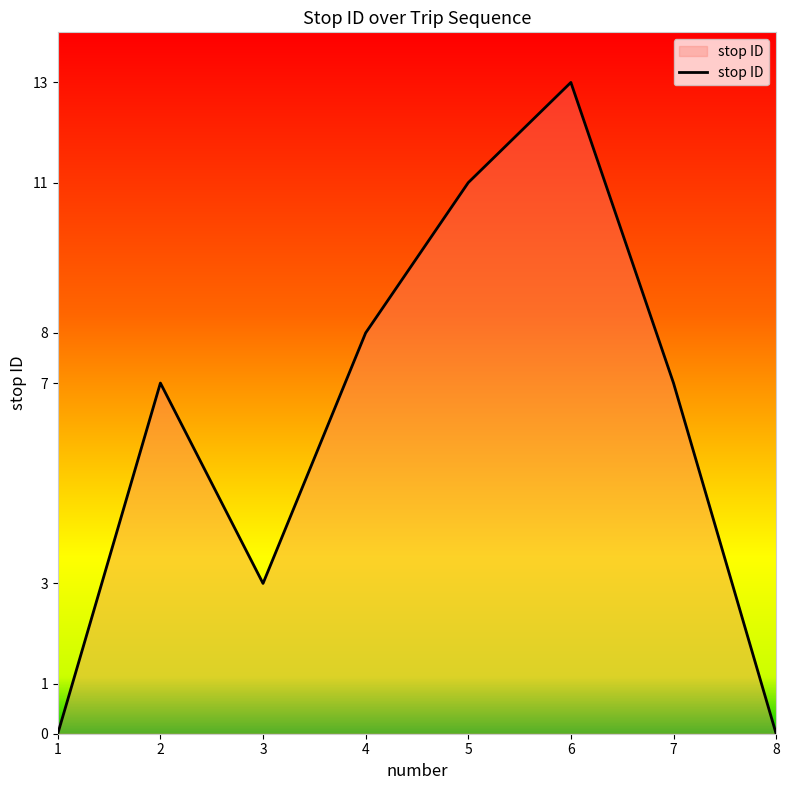

How many series are shown in this chart?

1